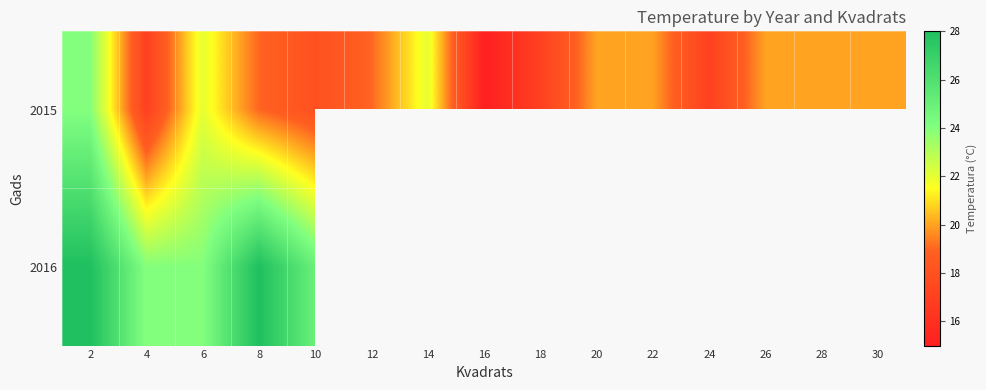

Which label corresponds to the smallest value in the chart?

16